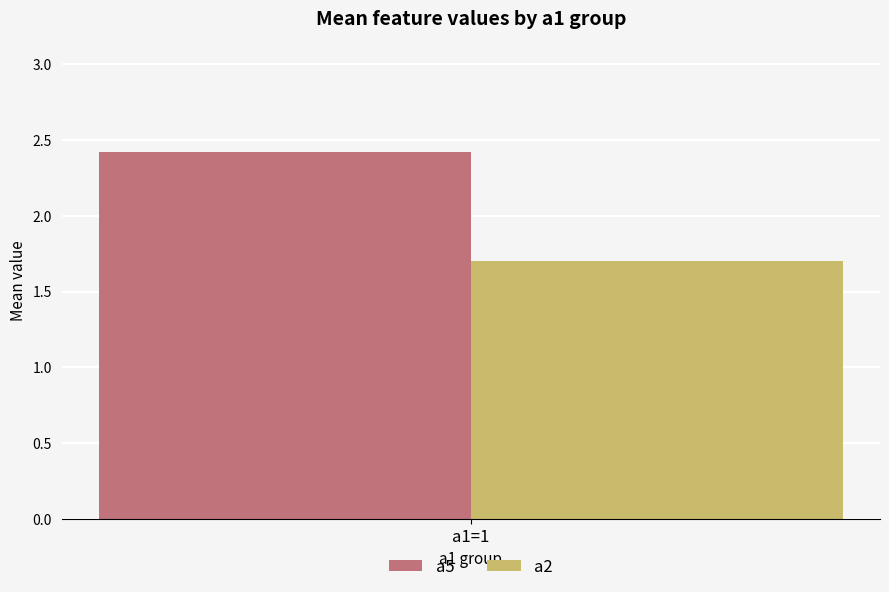

List the series in order of their peak value, highest first.

a5, a2